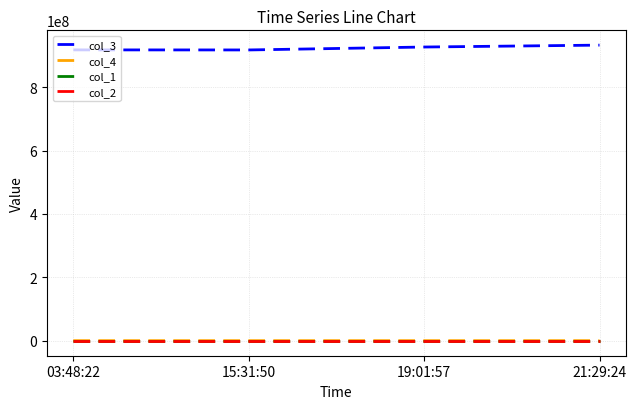

True or false: col_2 and col_3 intersect in this chart.

False